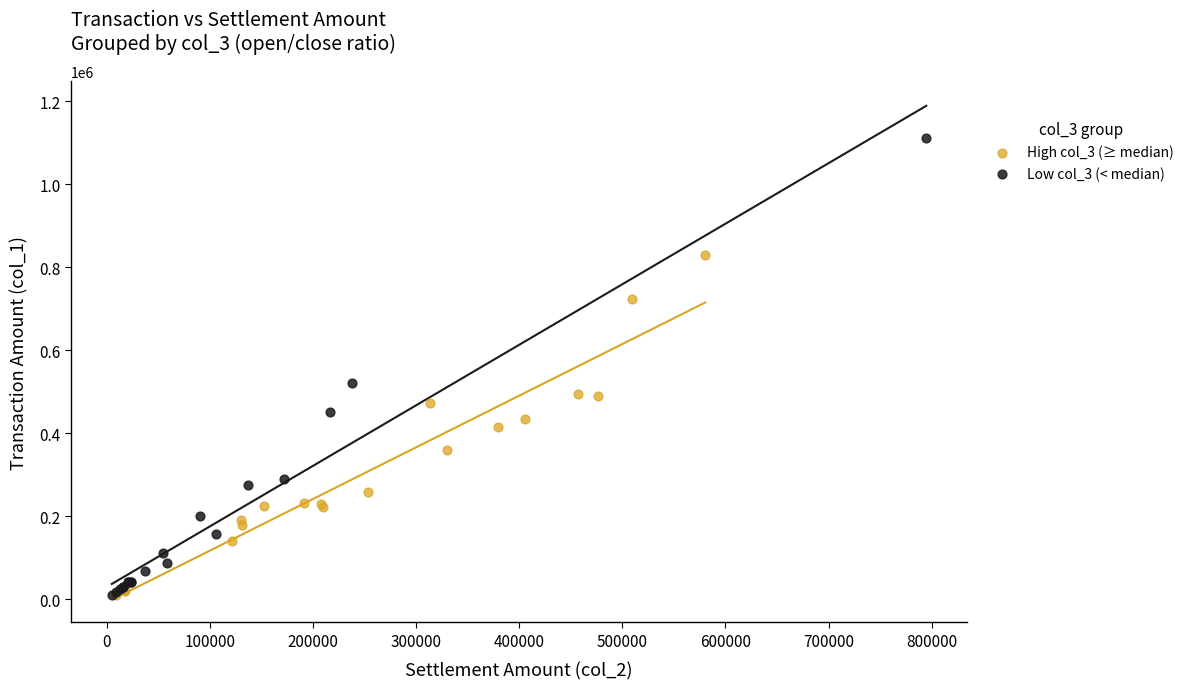

Which series has the widest spread of Y values?

Low col_3 (< median)